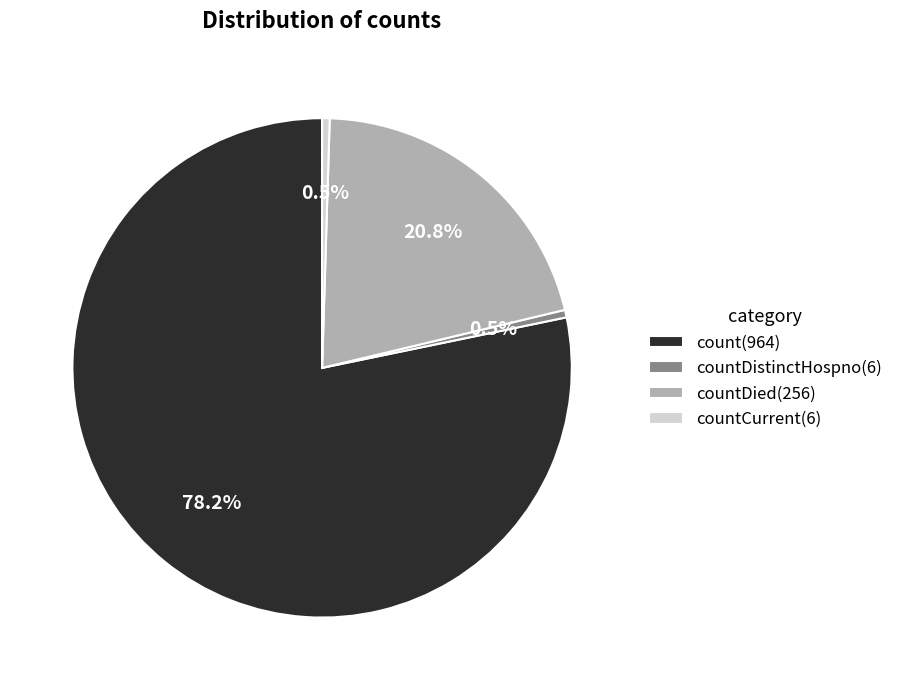

Which category has the biggest portion of the pie?

count(964)